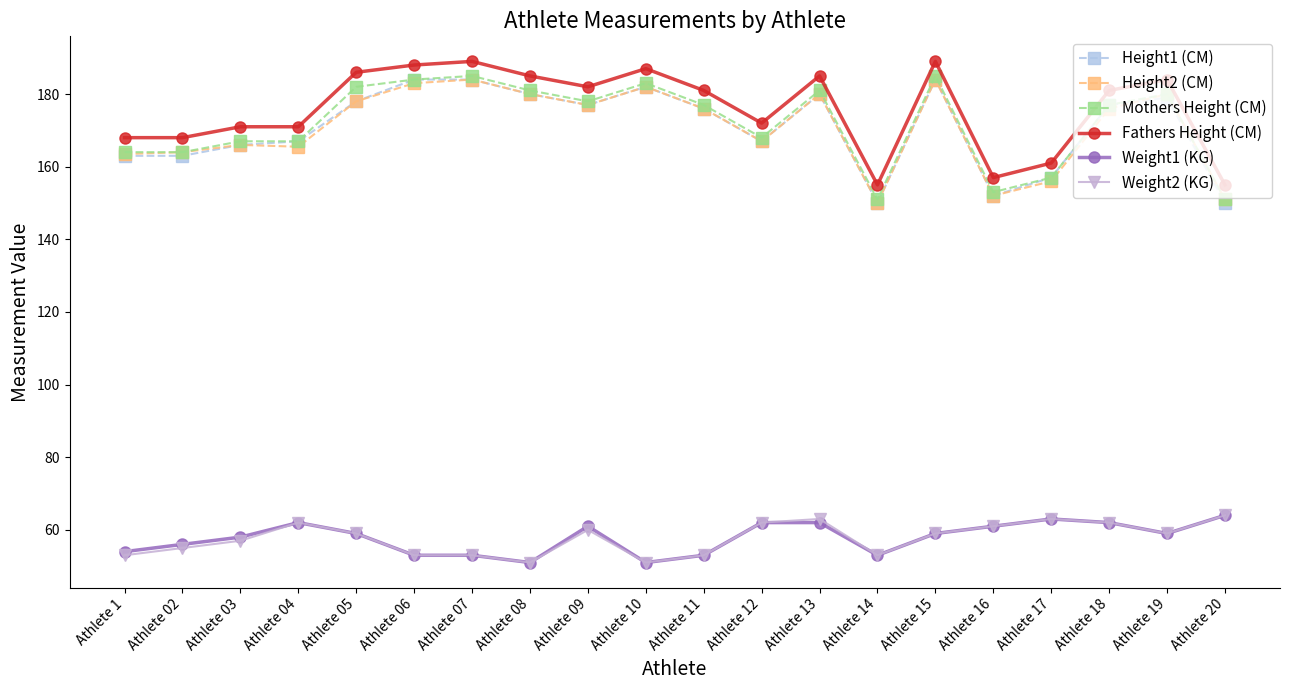

Which series has the largest total across all categories?

Fathers Height (CM)